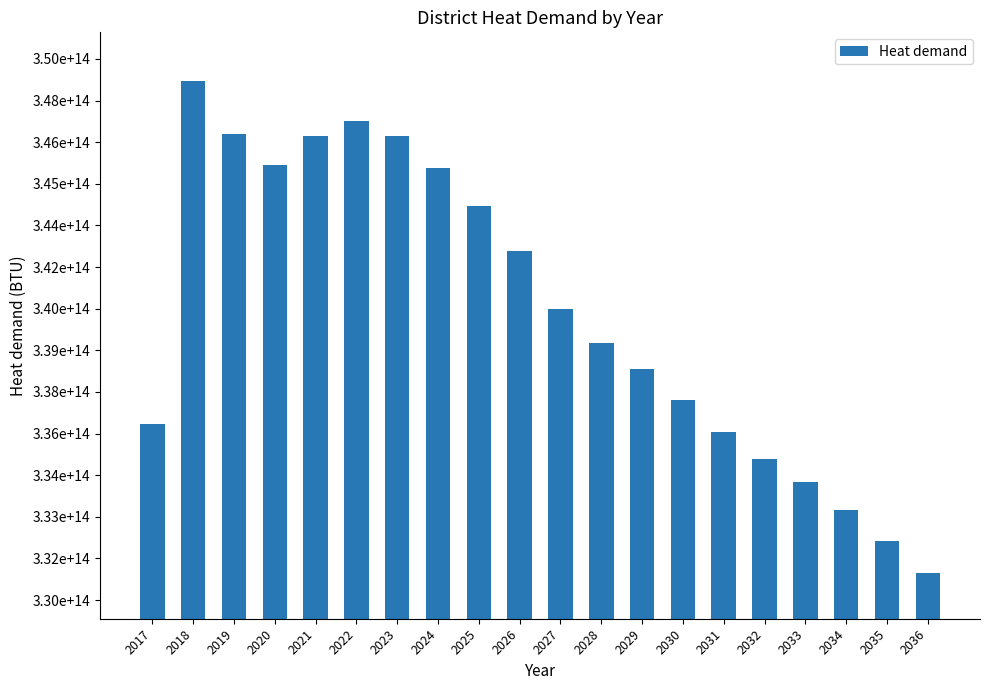

True or false: the data shows 449353718229498.1 at 2030.

False